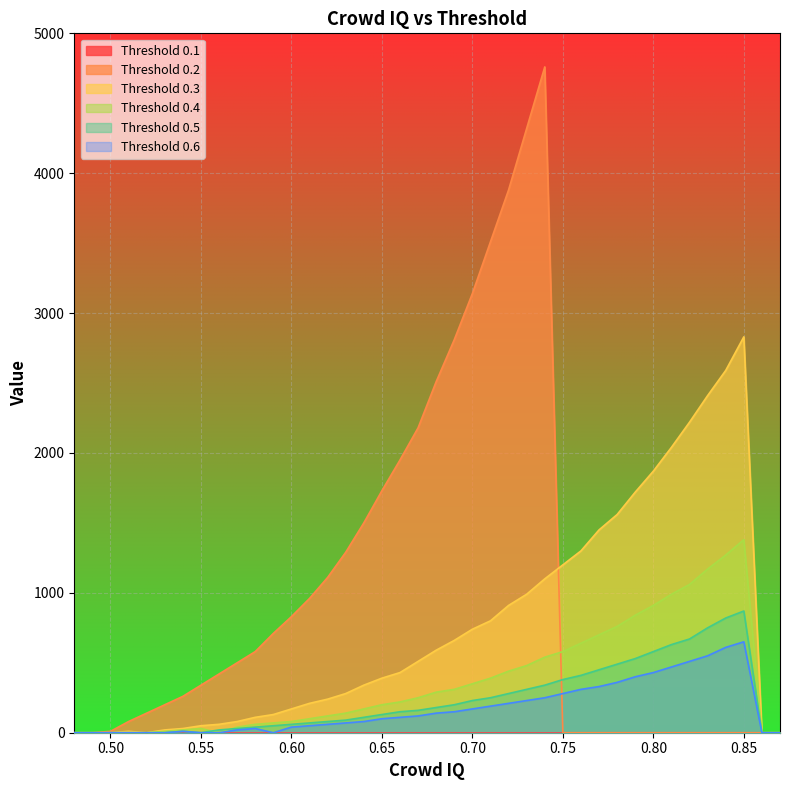

After their last crossing, which series has the higher values: 0.4 or 0.5?

0.4